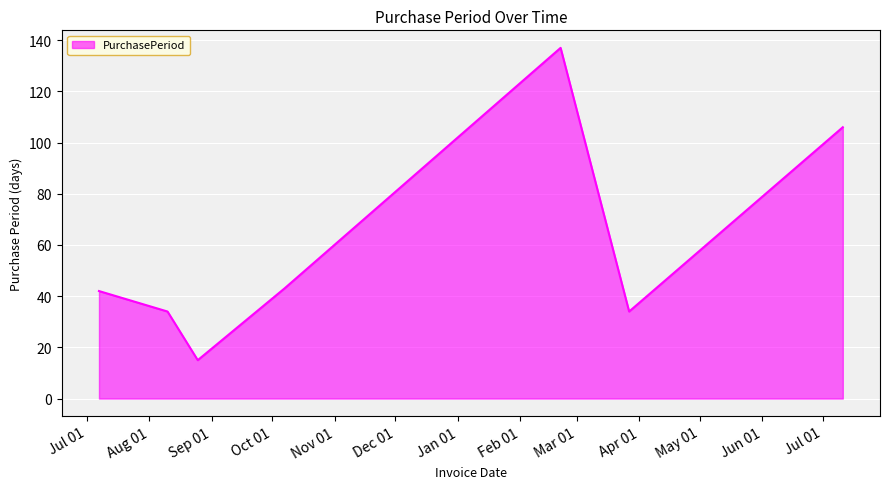

What is the greatest value displayed?

137